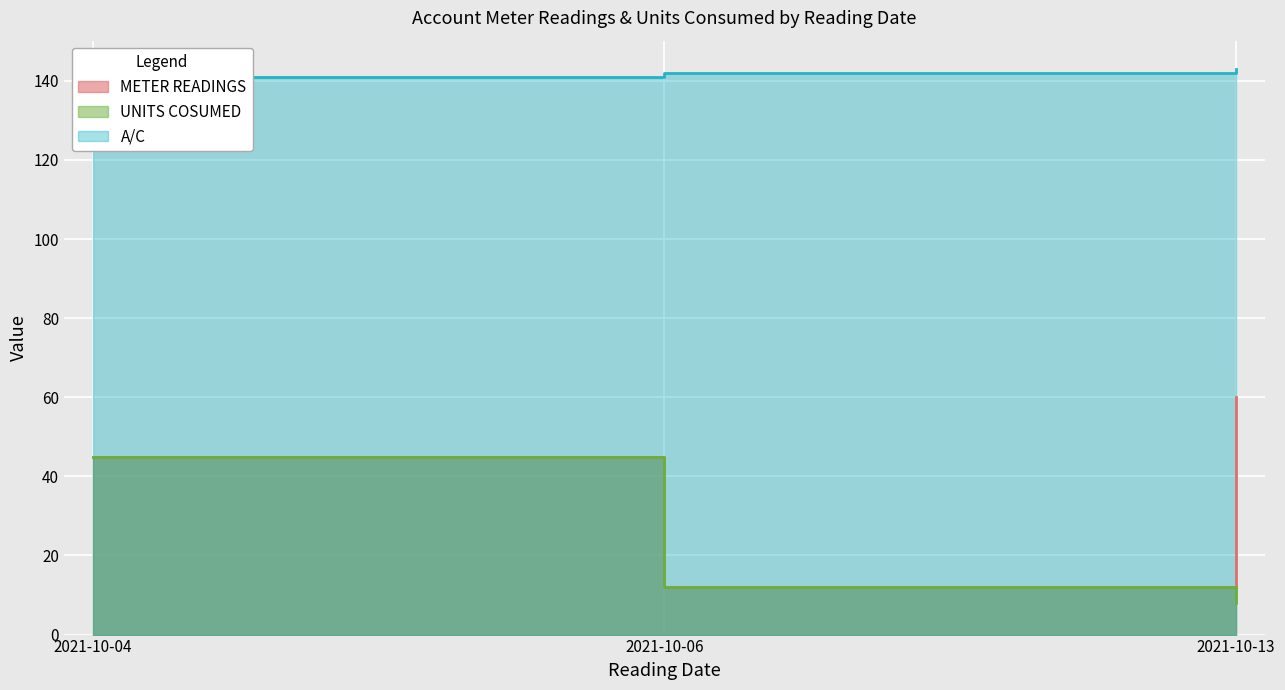

Count the number of categories in the chart.

3